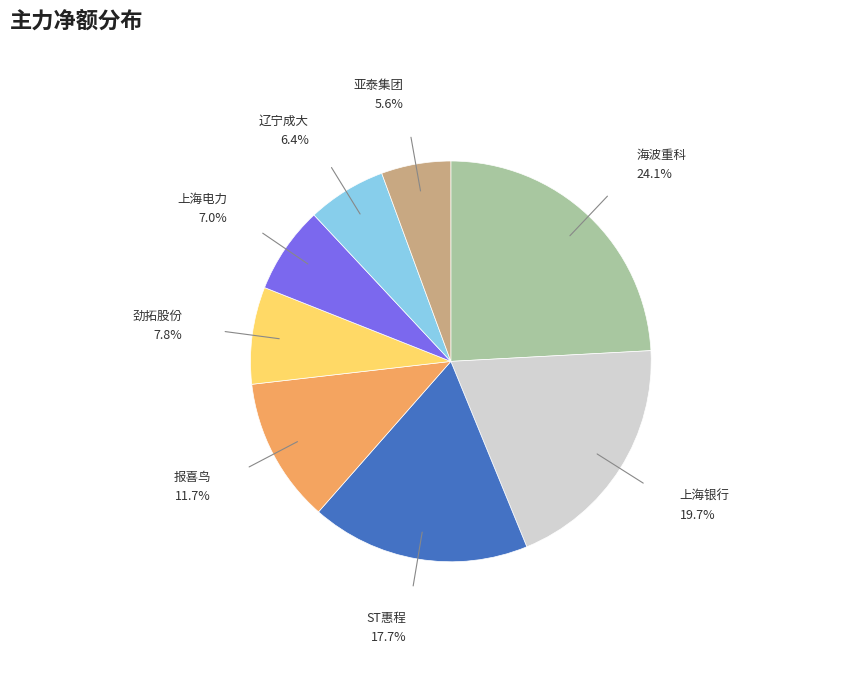

True or false: 海波重科 accounts for 66% of the total.

False